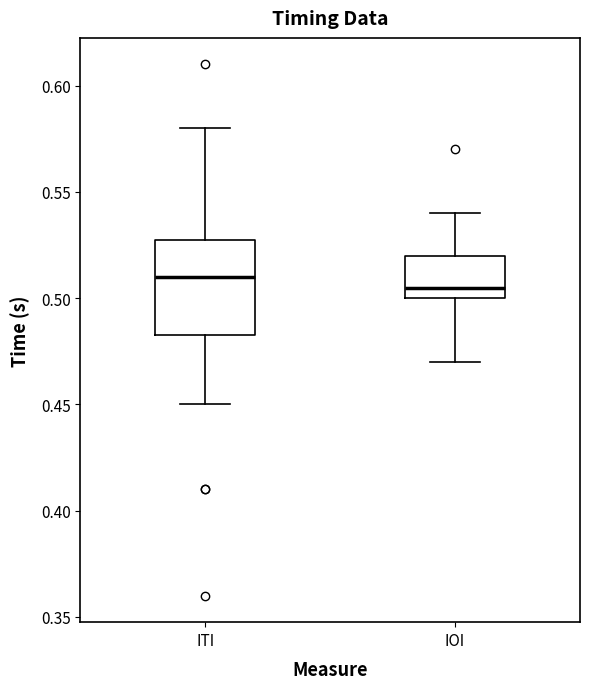

Reading left to right, read every box against the y-axis: the position of its median line, the range the box covers, and the ends of its whiskers. The values are not printed on the chart, so give them approximately, as read against the axis.

ITI: median 0.510, box 0.485 to 0.530, whiskers 0.450 to 0.580
IOI: median 0.505, box 0.500 to 0.520, whiskers 0.470 to 0.540